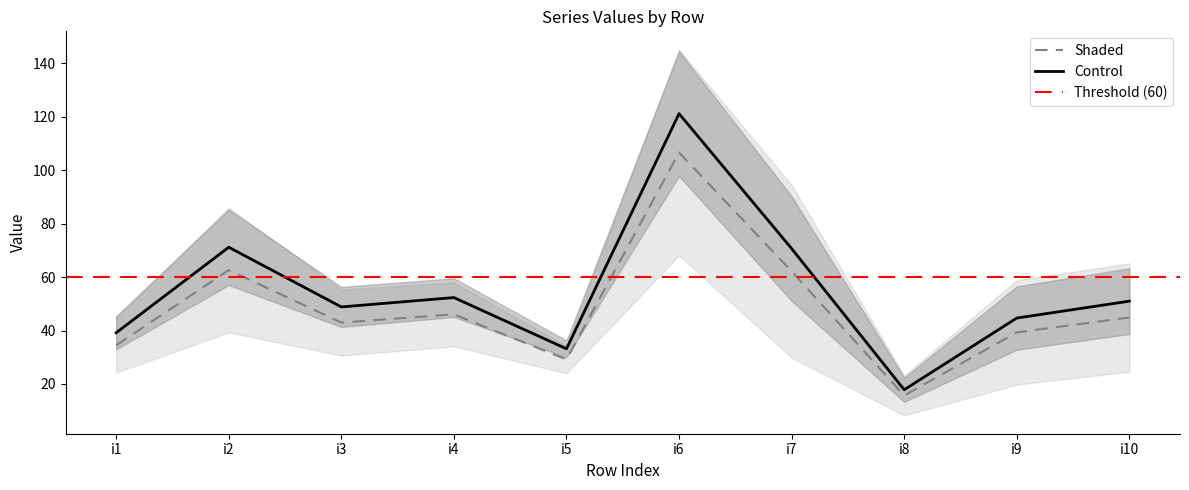

Is the value of Control at i4 greater than the value of Shaded at i3?

Yes